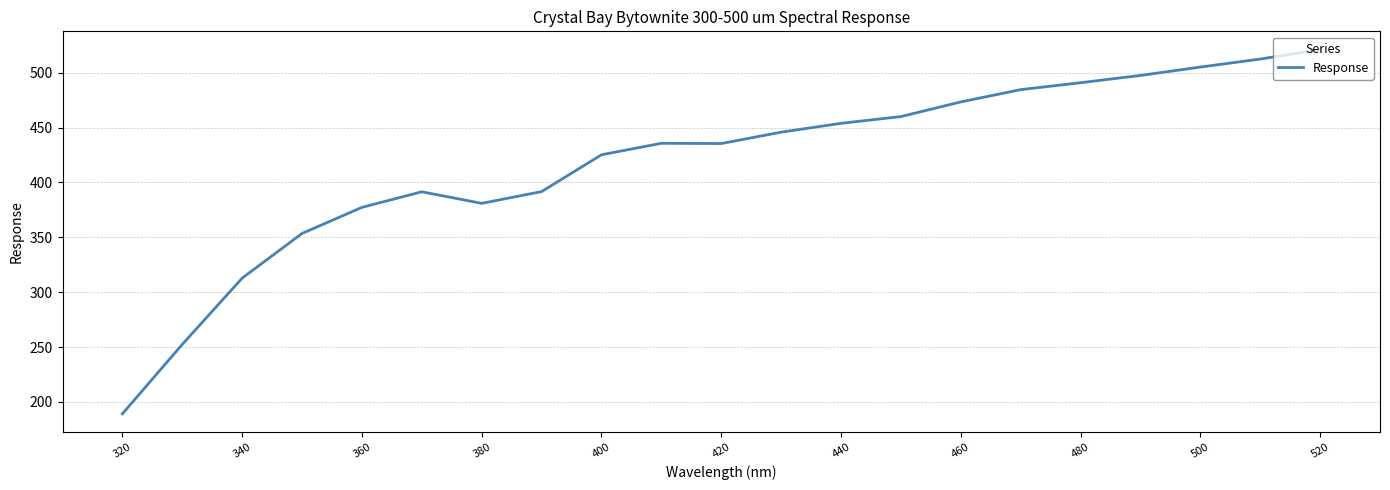

What is the greatest value displayed?

521.1